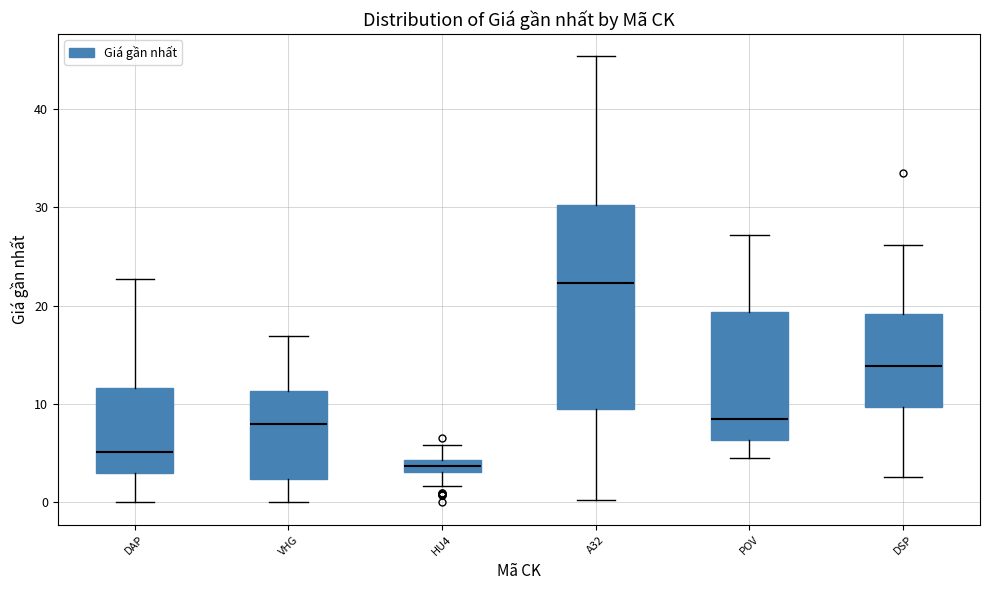

Where is the lower edge of the box for A32 on the y-axis? The values are not printed on the chart, so give them approximately, as read against the axis.

10